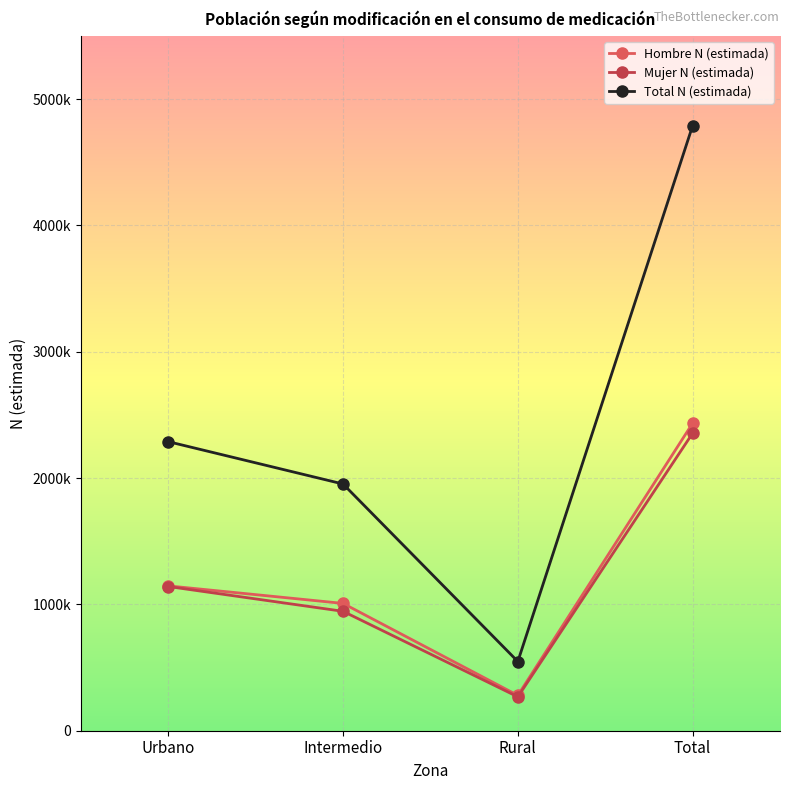

Which category has the lowest value in the Total N (estimada) series?

Rural